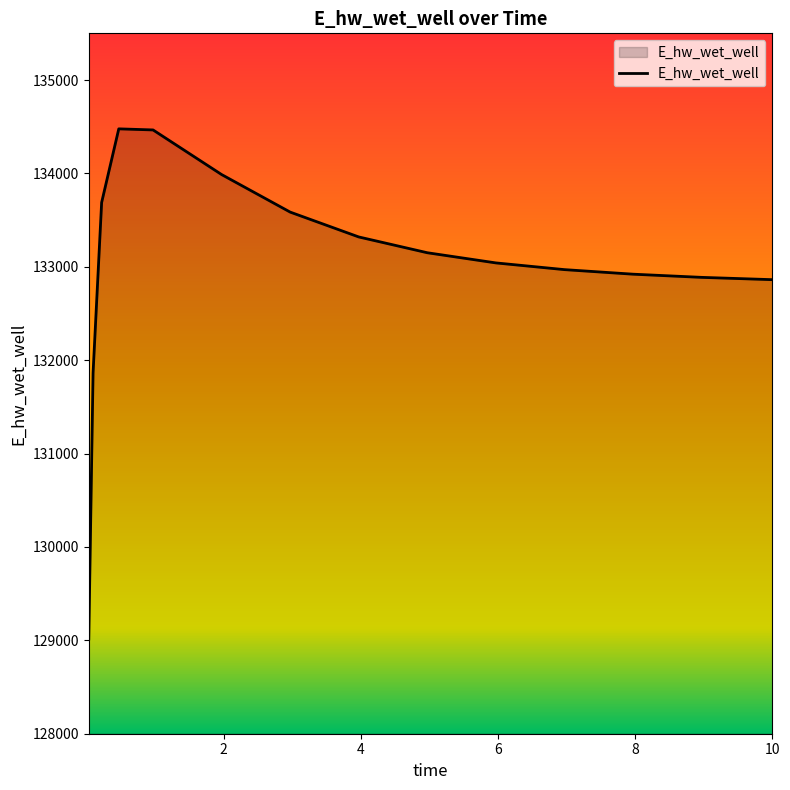

What is the minimum value shown in the chart?

129014.2